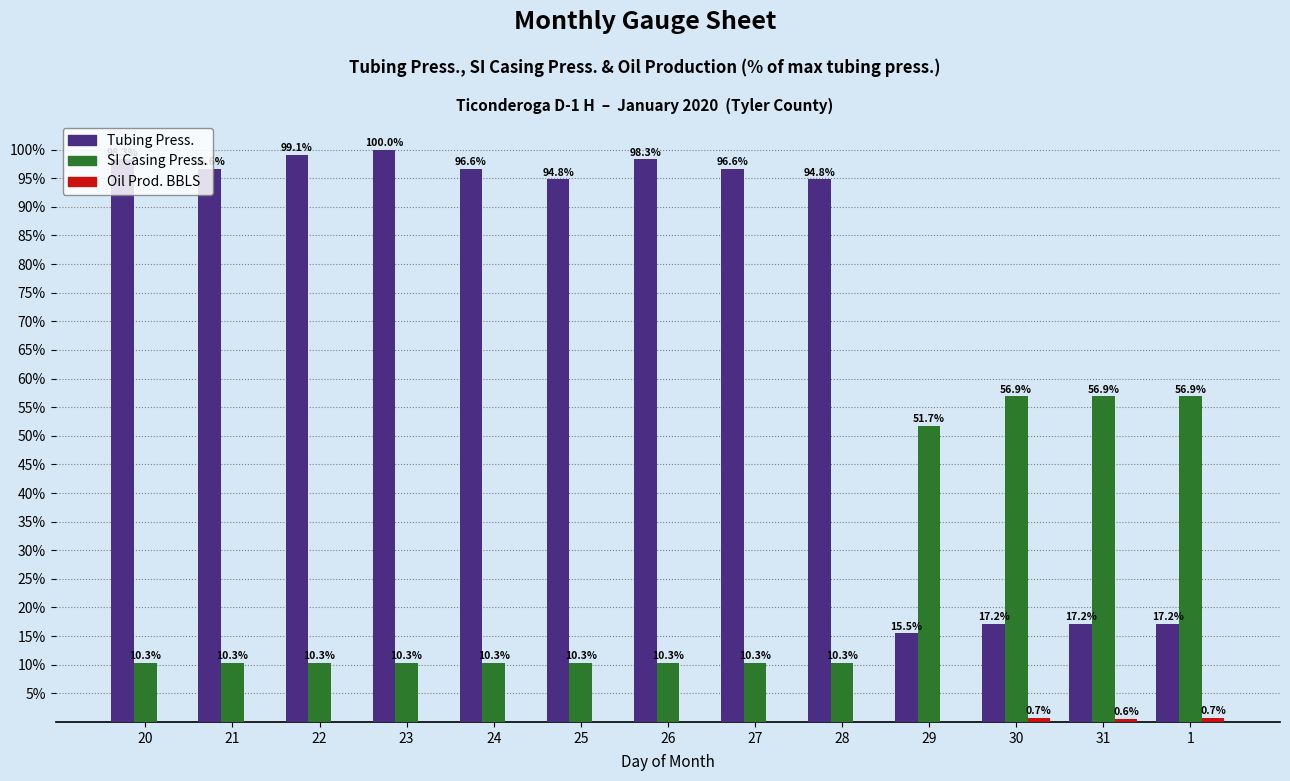

What is the spread (max minus min) of values at 22?

99.1